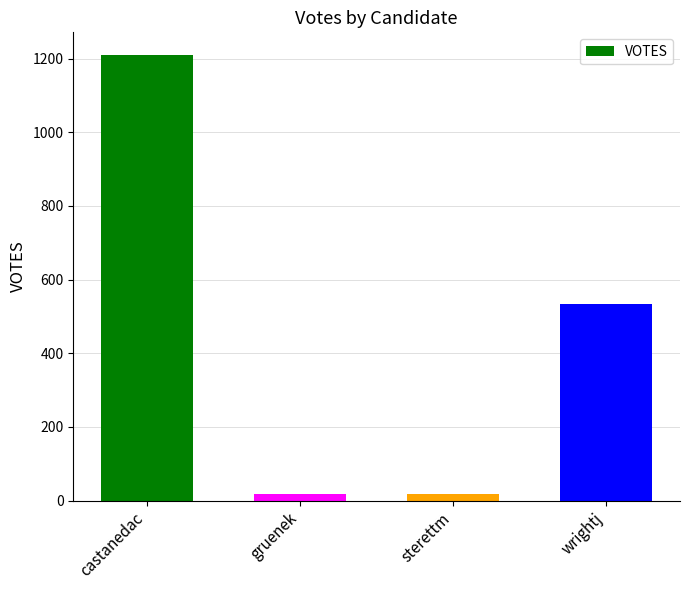

What is the label of the 1st bar from the right?

wrightj